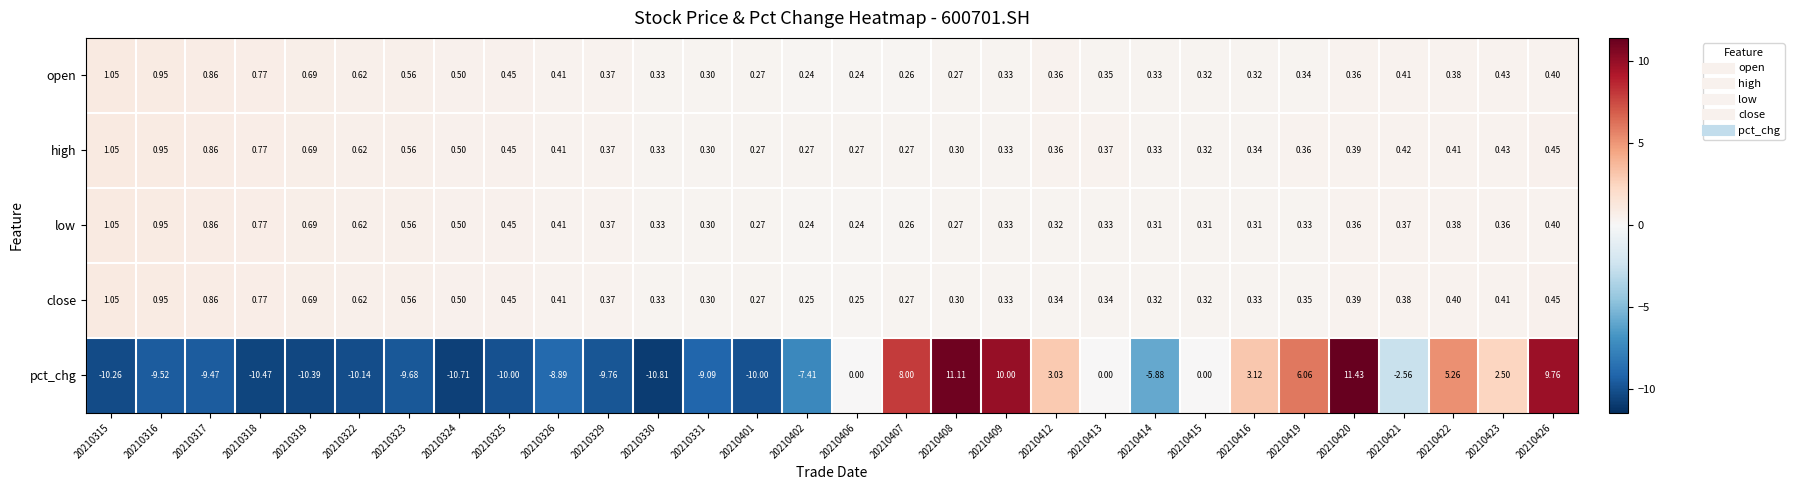

Between 20210317 and 20210407, which series saw the biggest shift?

pct_chg